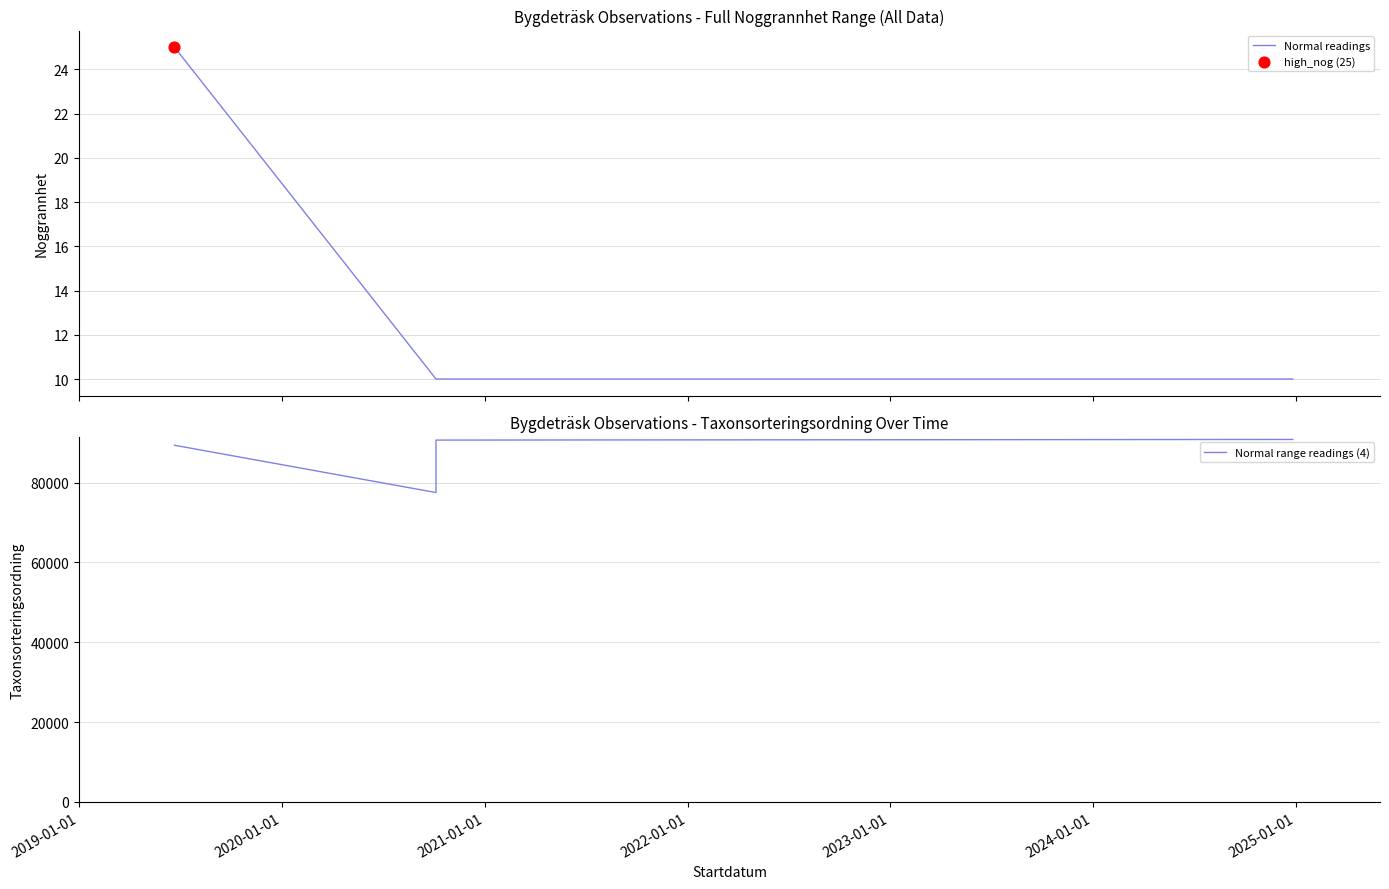

Which series has the widest spread of Y values?

Normal range readings (4)